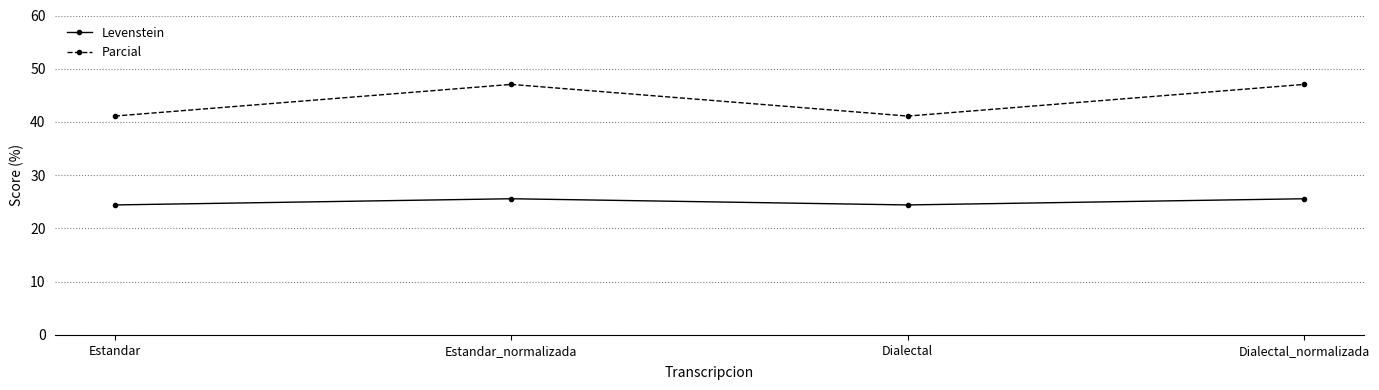

What is the value of the Levenstein point at the 4th from the left?

25.6